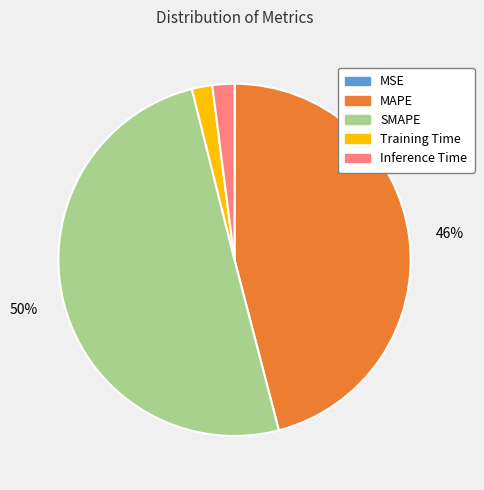

Is it true that Training Time is 8% of the pie?

False